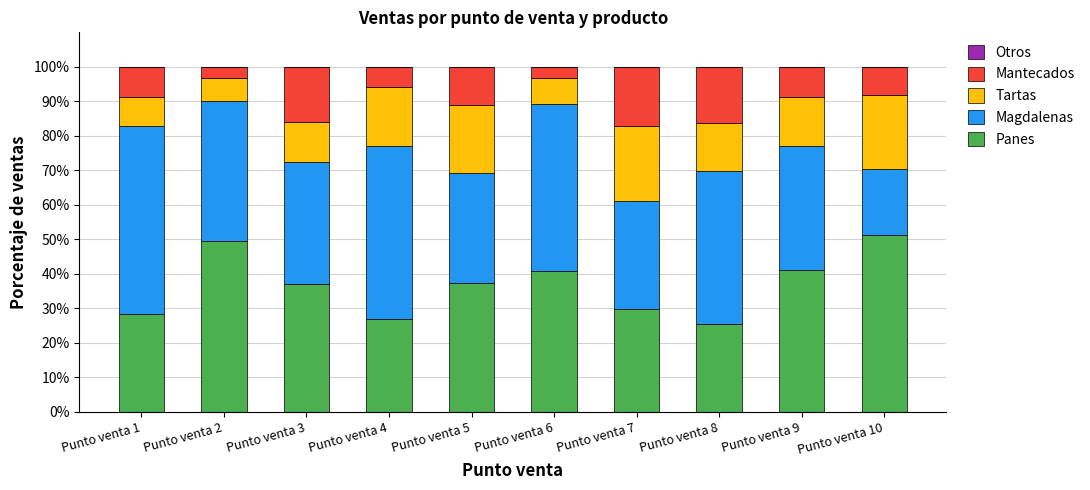

Is it true that Panes equals 60.7 at Punto venta 5?

False